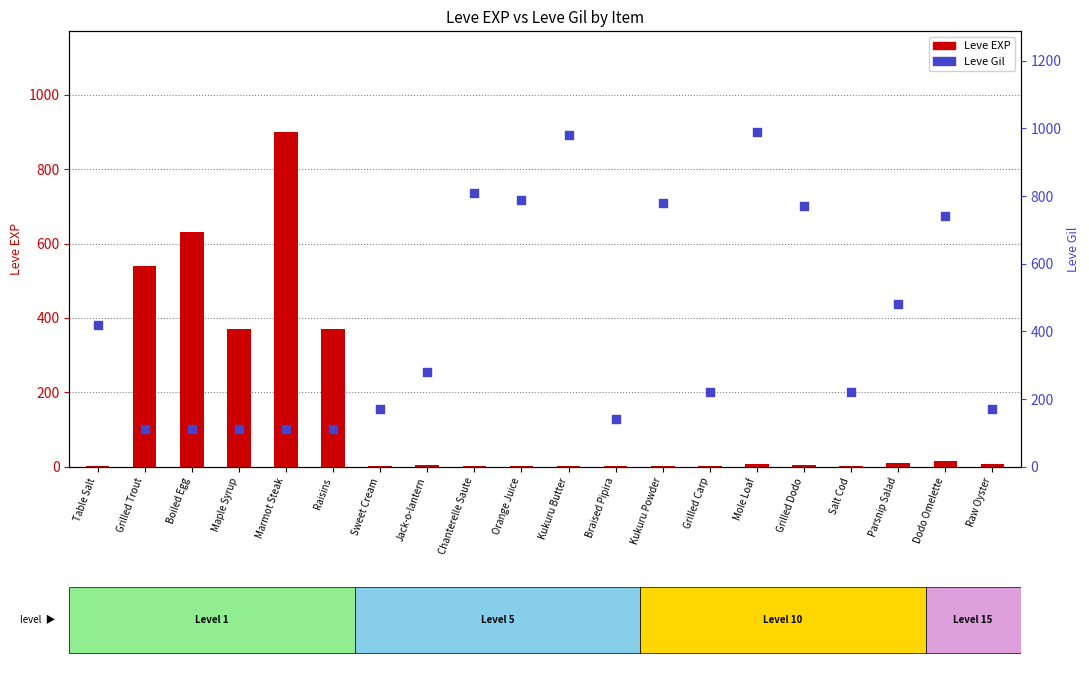

At how many categories does at least one series exceed 37?

20